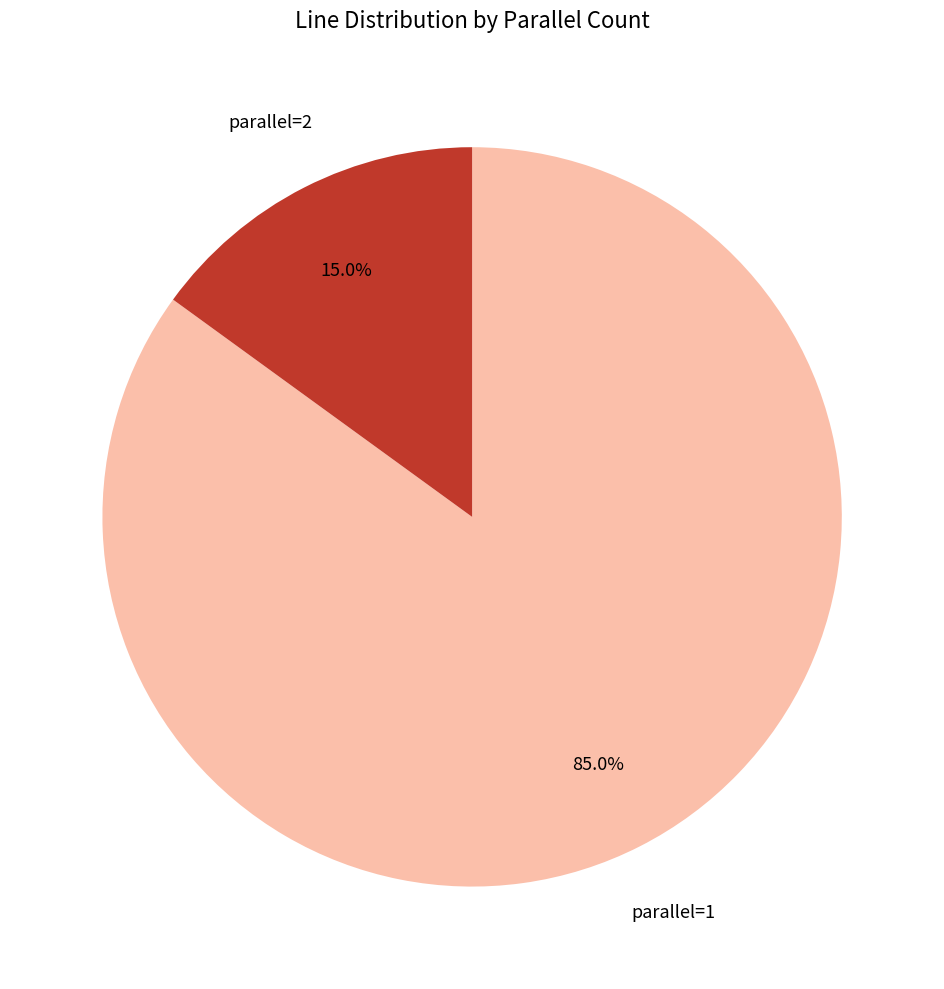

Is there any slice that represents more than half of the pie?

Yes